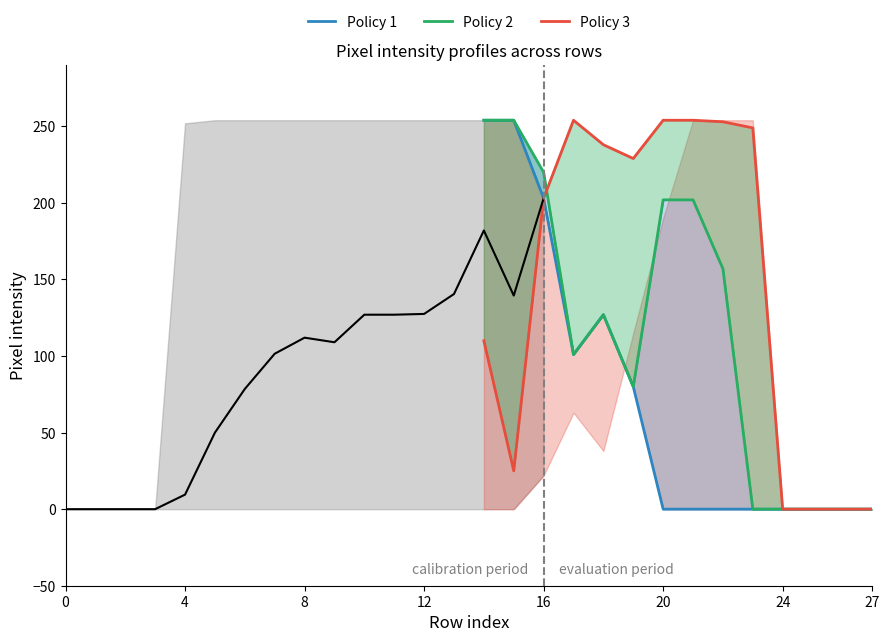

What are all the series names shown in the legend?

Policy 1, Policy 2, Policy 3